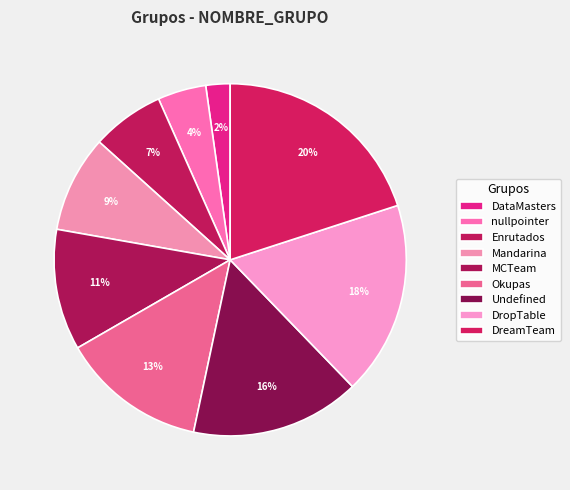

To the nearest percent, what is the difference between the Okupas and Mandarina slice percentages?

4%